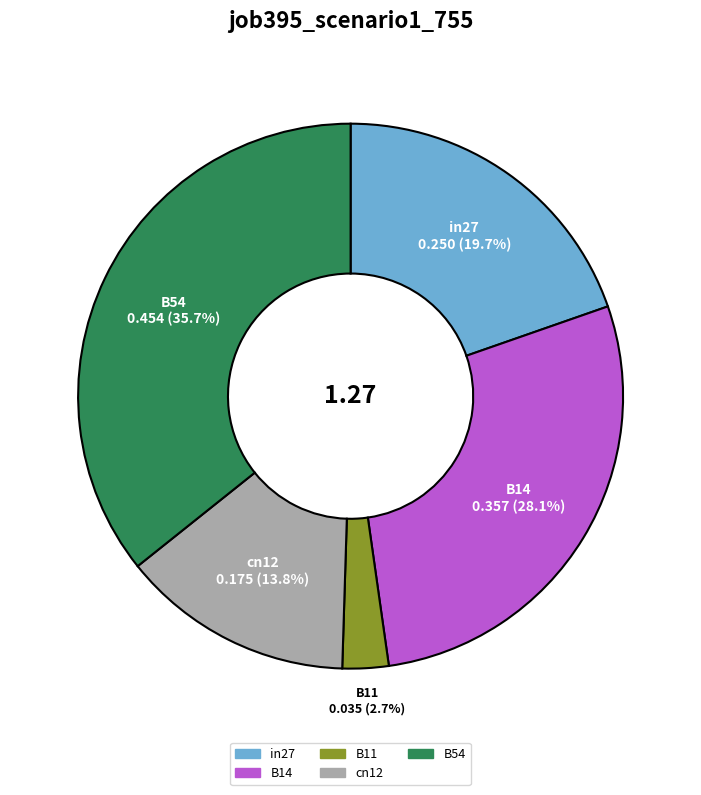

What percentage is the cn12 slice, to the nearest percent?

14%